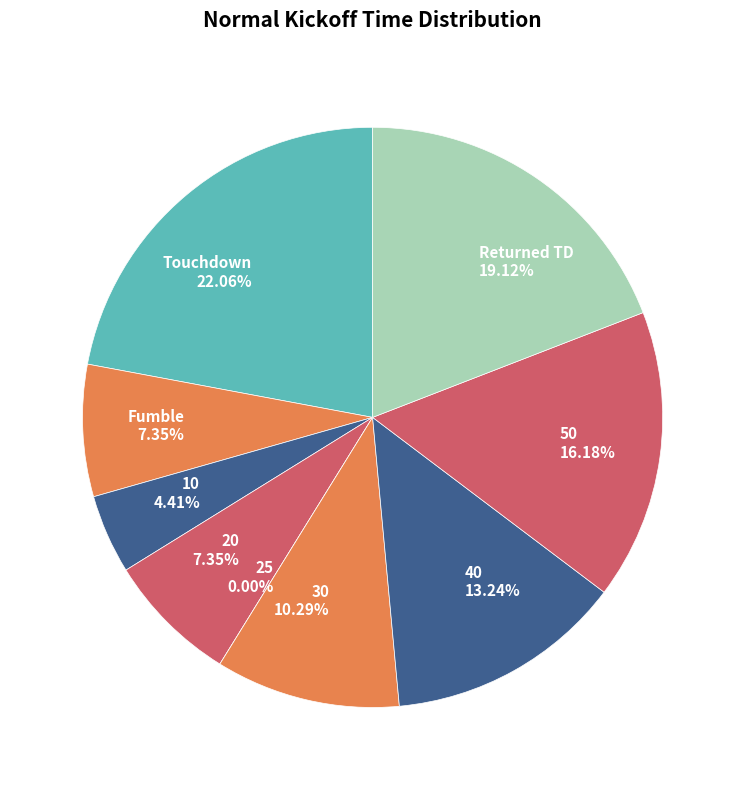

Is it true that 40 is 13% of the pie?

True